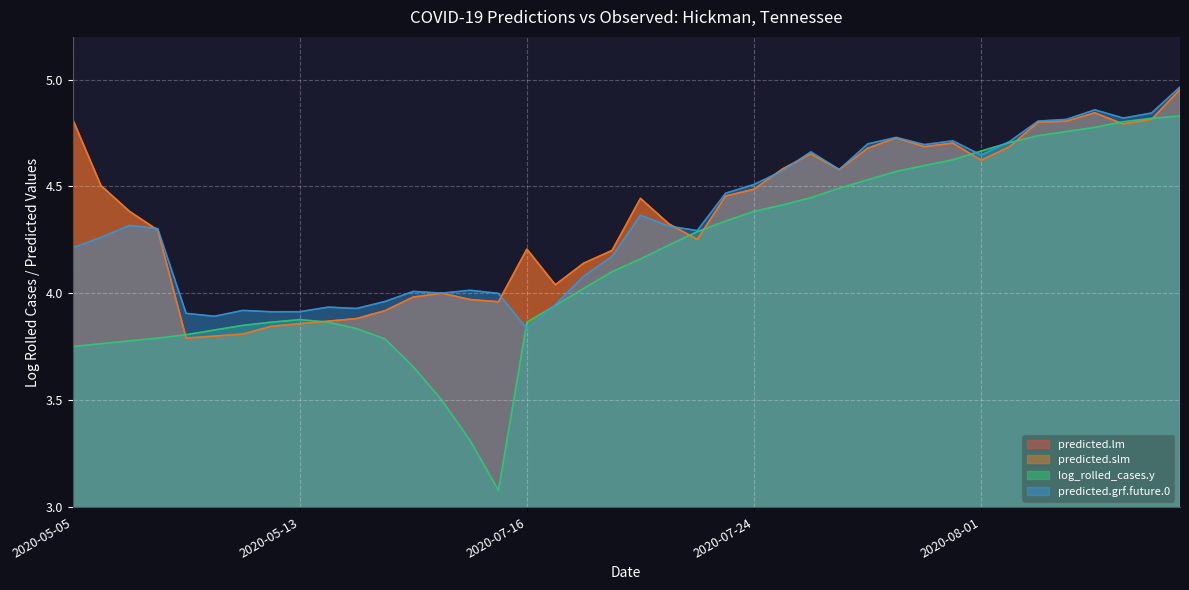

The value of predicted.slm at 2020-05-05 is 4.8. True or false?

True